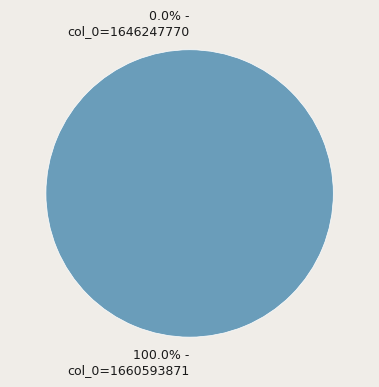

The col_0=1660593871 slice represents 100% of the pie. True or false?

True